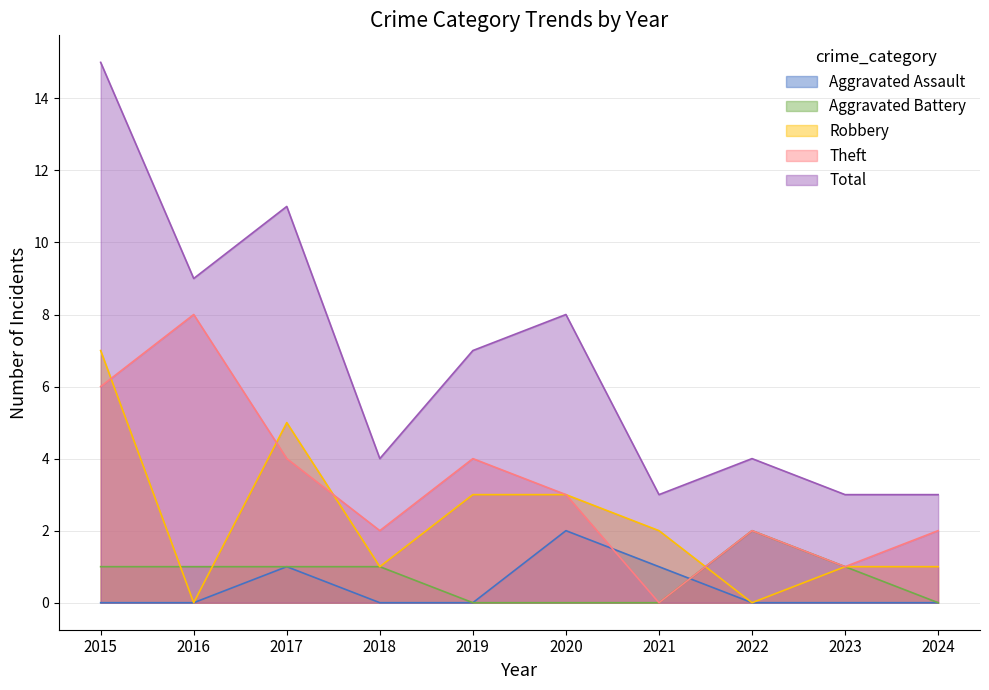

What are all the series names shown in the legend?

Aggravated Assault, Aggravated Battery, Robbery, Theft, Total